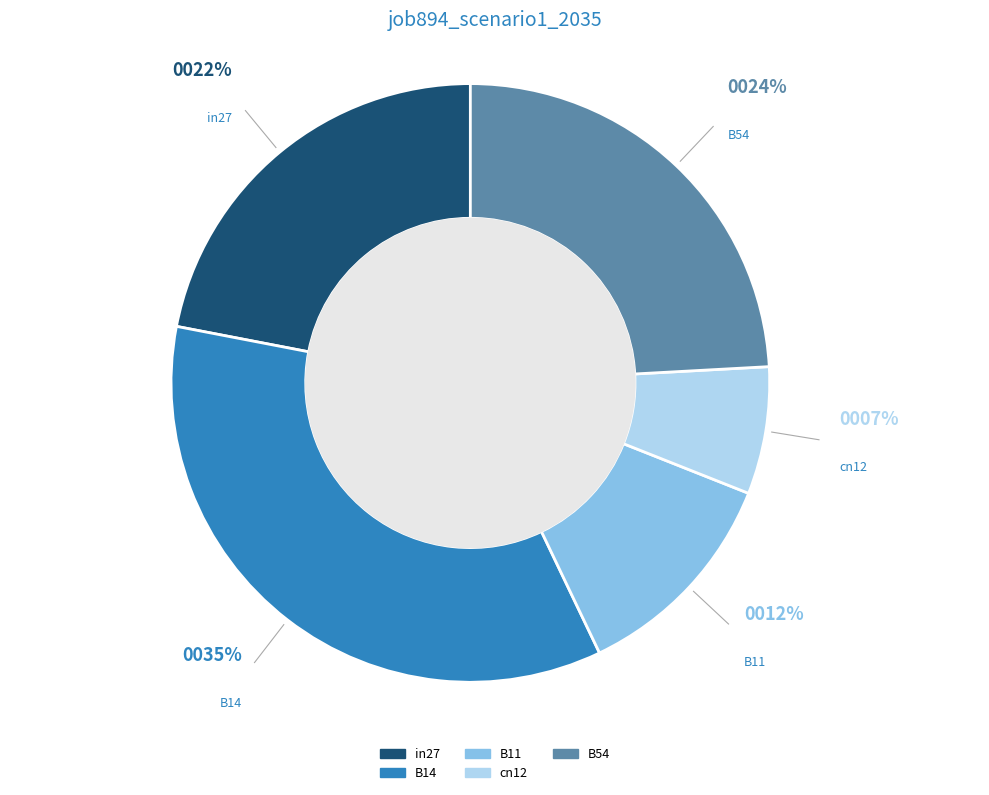

Is there any slice that represents more than half of the pie?

No